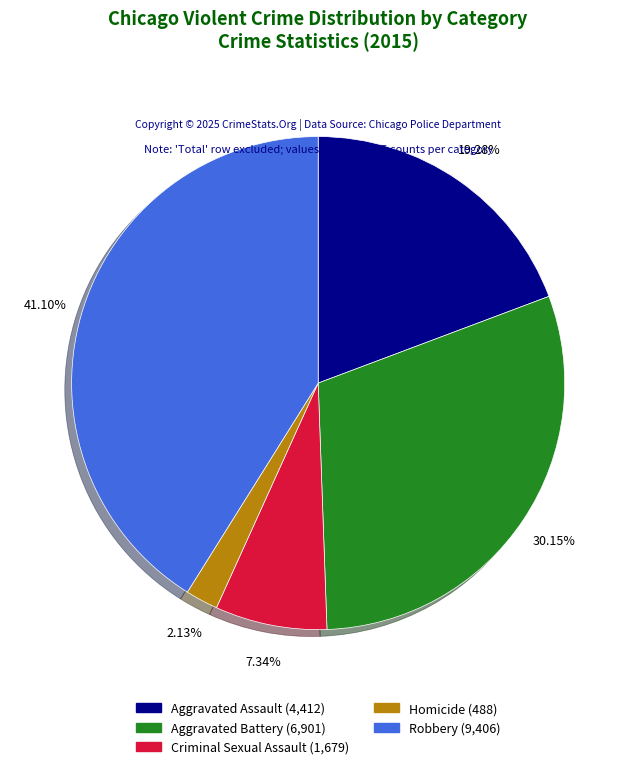

Do Aggravated Battery and Aggravated Assault together represent more than half of the pie?

No